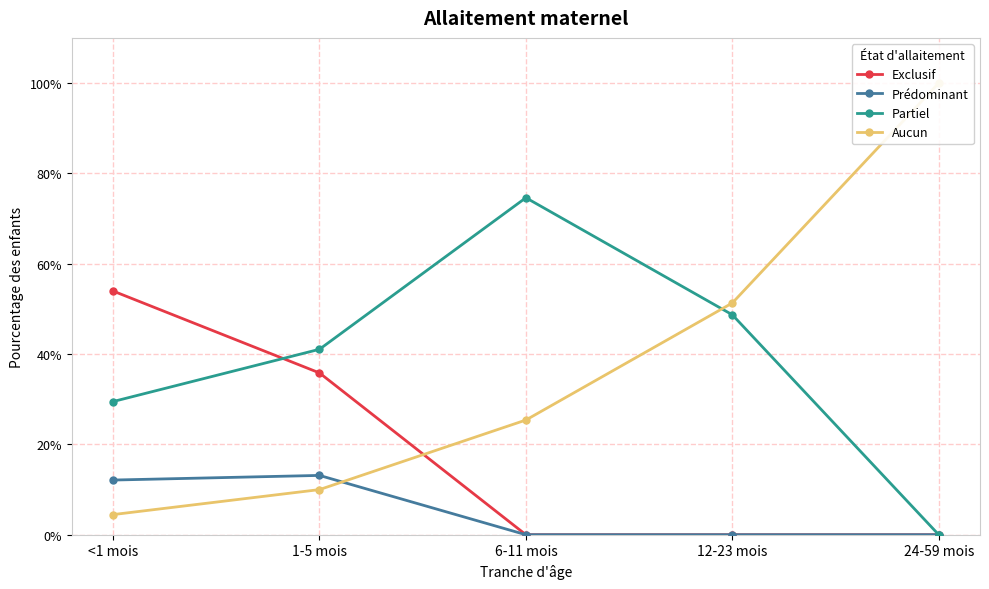

True or false: Prédominant and Exclusif intersect in this chart.

False